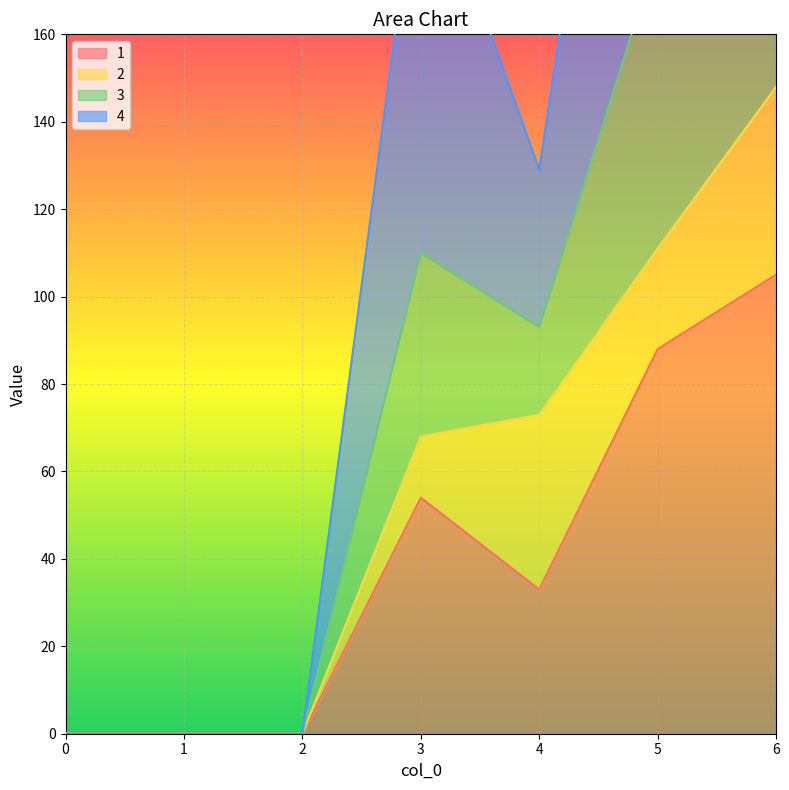

What is the approximate value of 1 at 4?

33